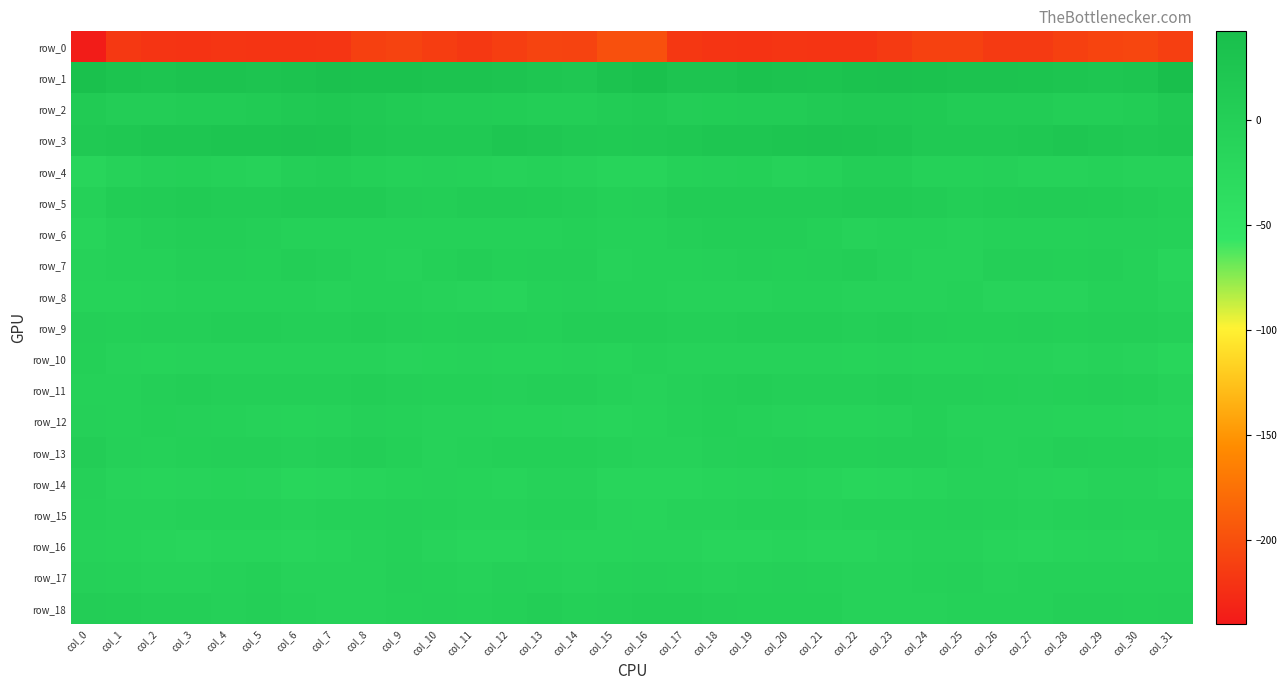

Is it true that row_16 equals -24.7 at col_18?

False